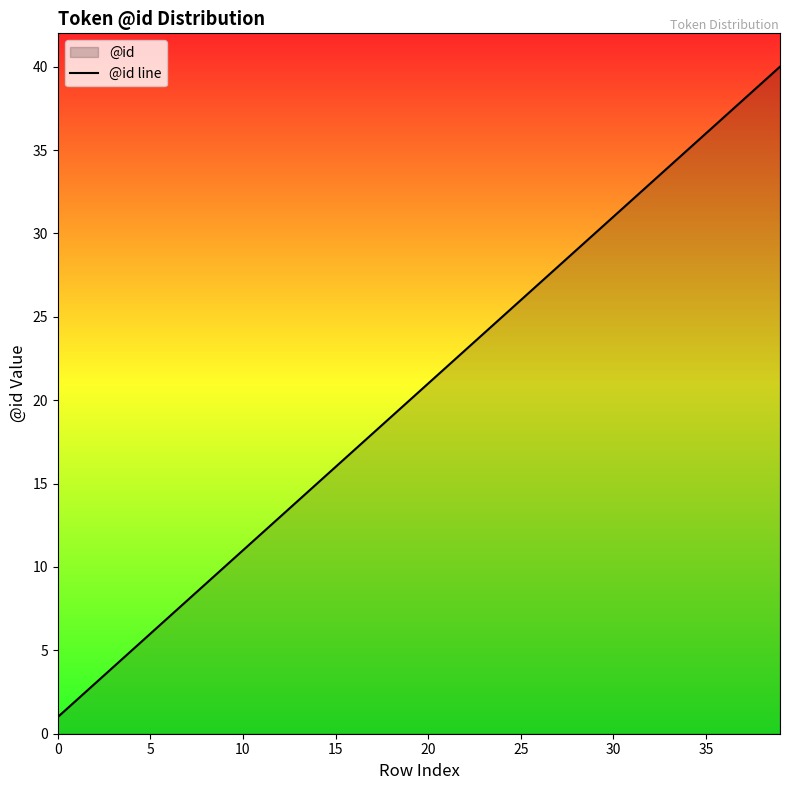

What is the average value?

20